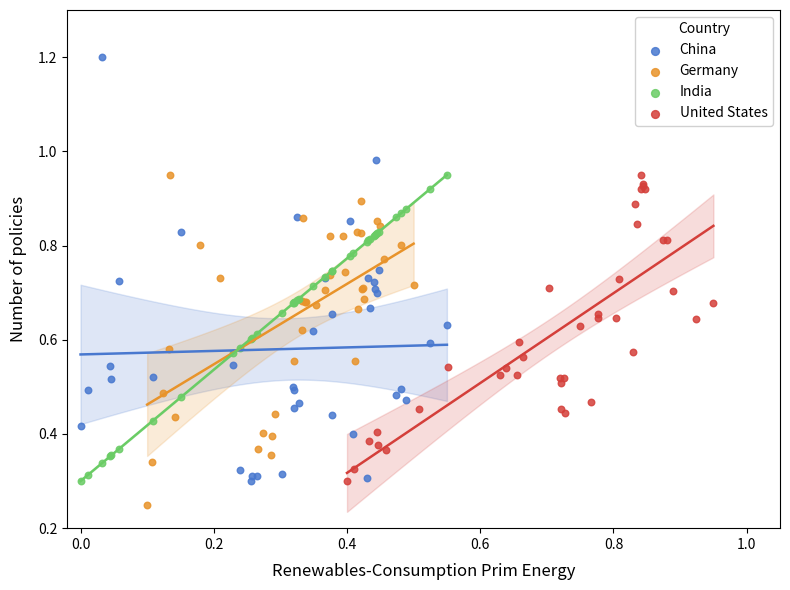

Which series reaches the maximum Y coordinate?

China